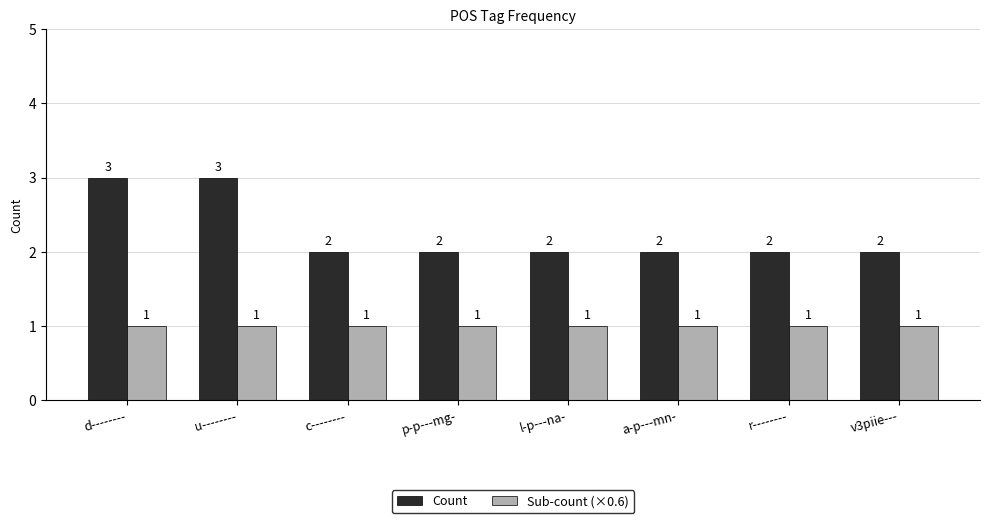

Which series has the largest total across all categories?

Count